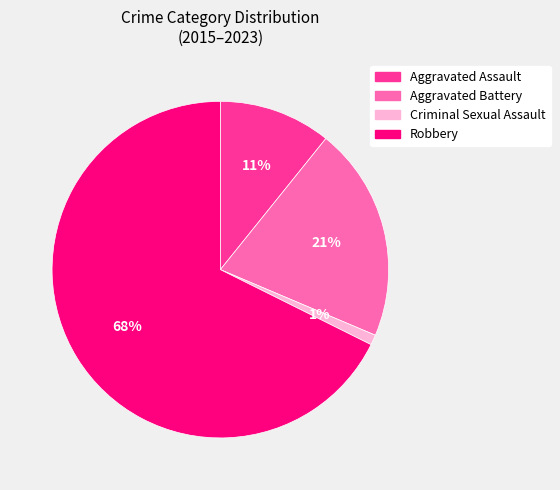

Do Robbery and Aggravated Assault together represent more than half of the pie?

Yes